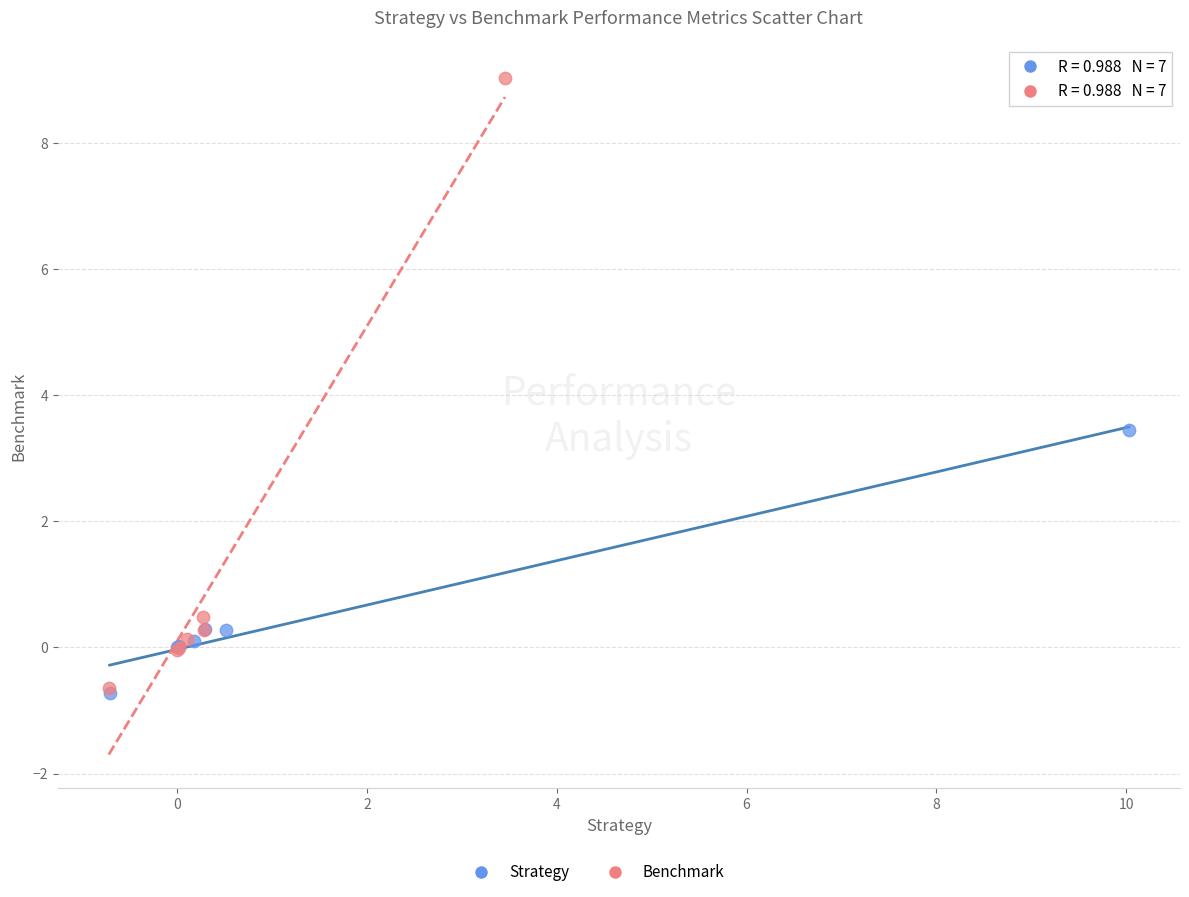

Which series contains the highest Y value?

Benchmark